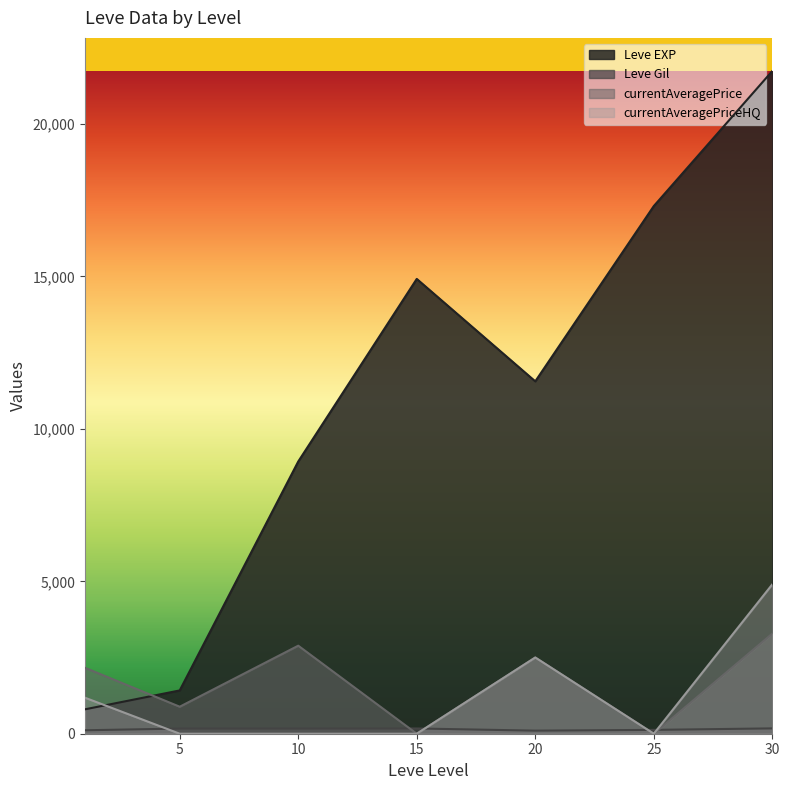

True or false: Leve Gil and currentAveragePrice intersect in this chart.

True